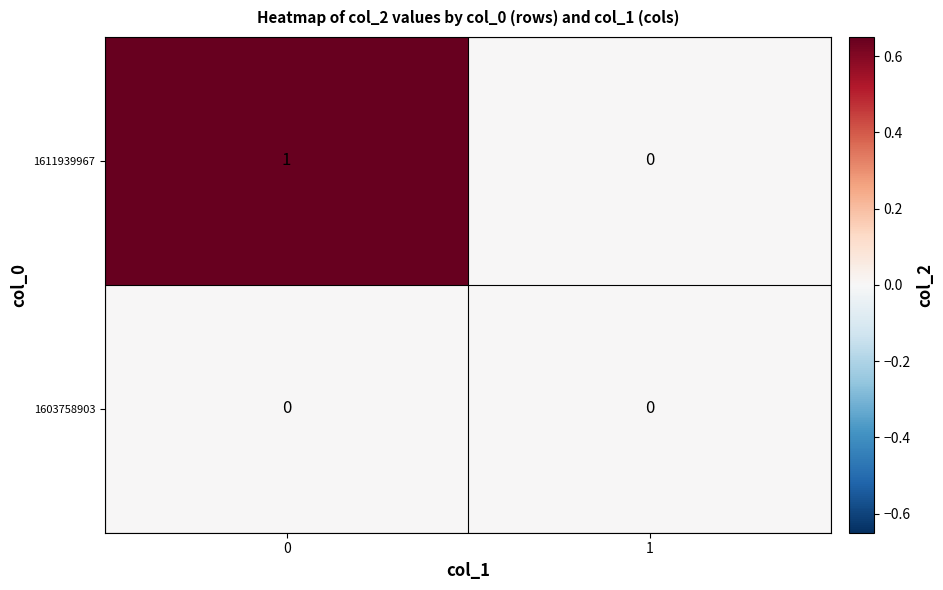

What is the difference between the highest and lowest values at 0?

1